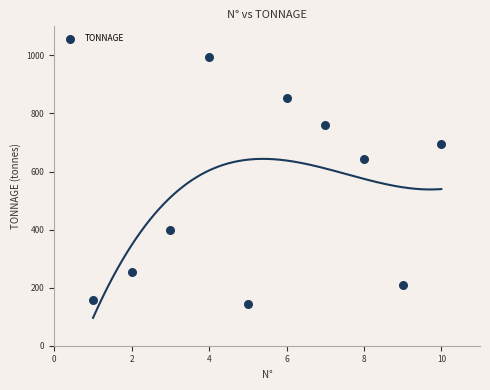

What is the range of X values (max minus min)?

9.0